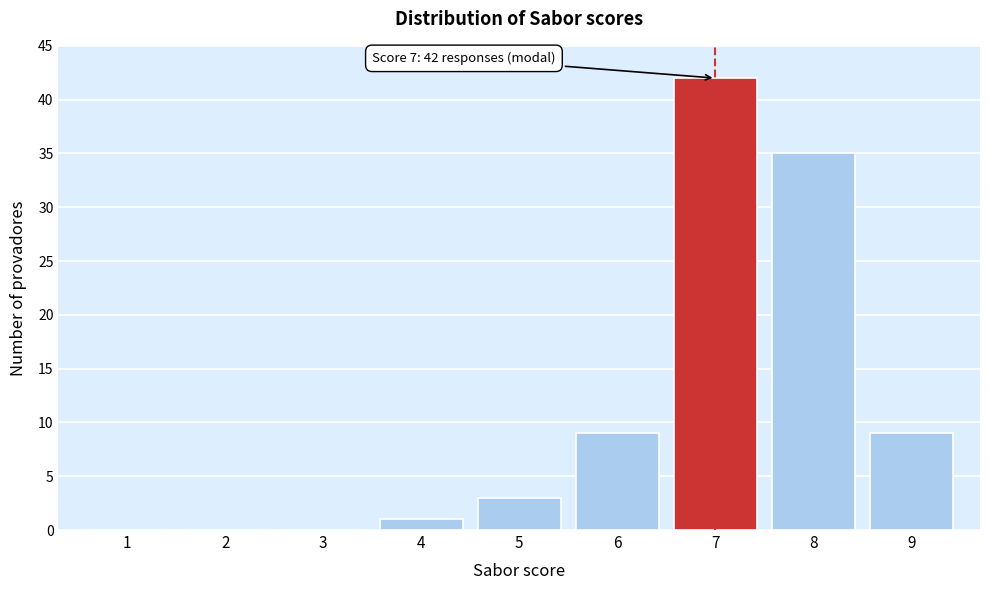

Over which range of the x-axis is the bar tallest?

6.5 to 7.5